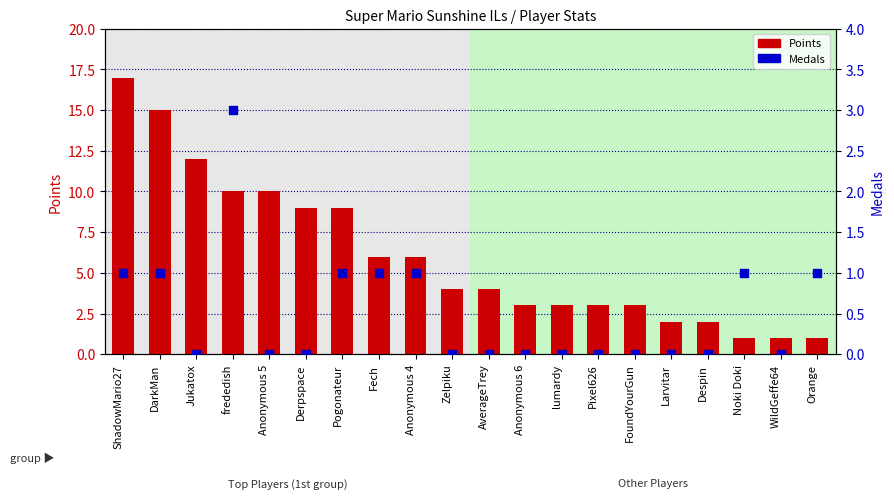

Which series has the largest Y range (max minus min)?

Points